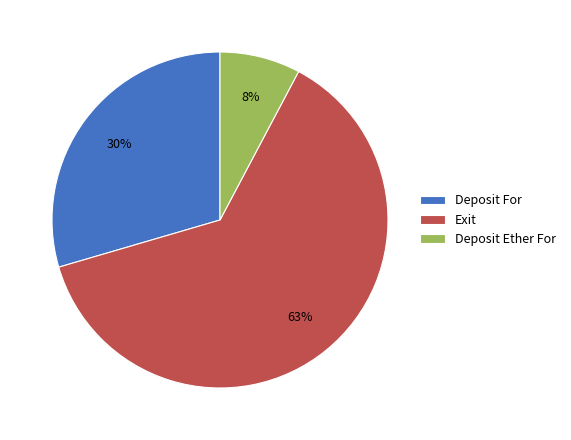

How many segments does this pie chart have?

3